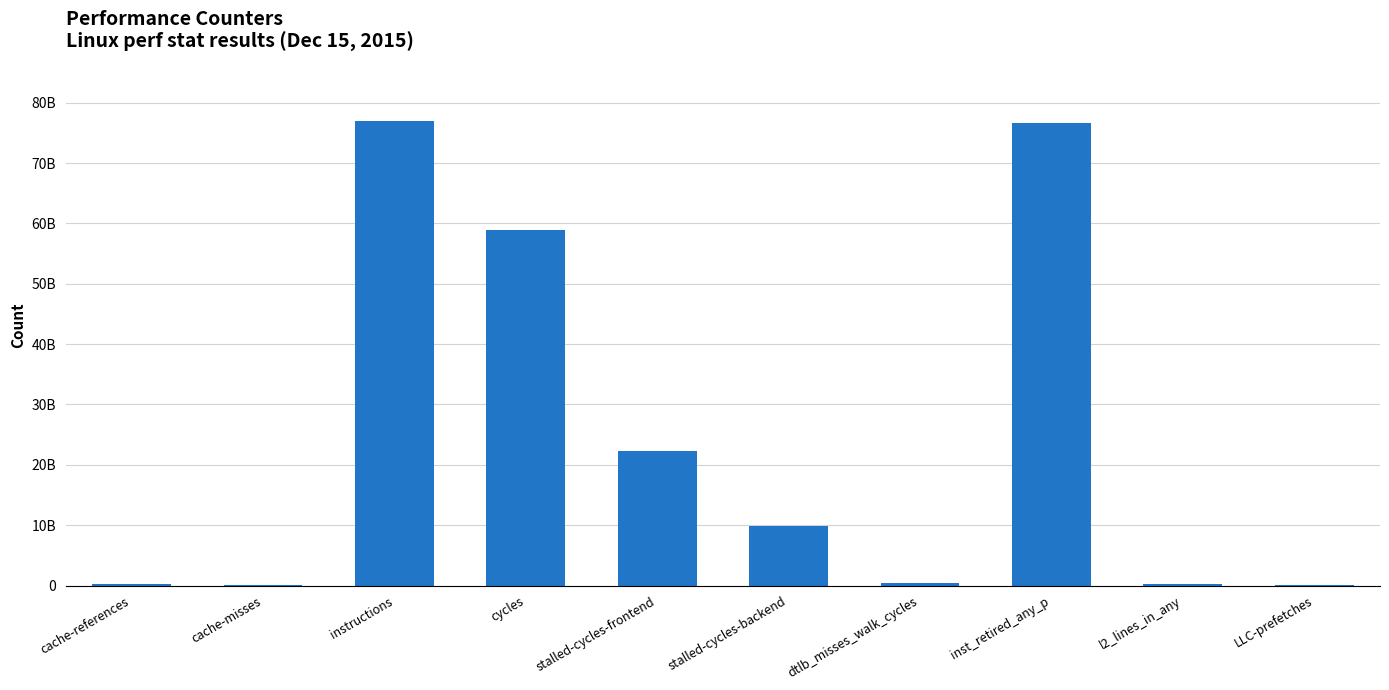

What is the average value?

24575070968